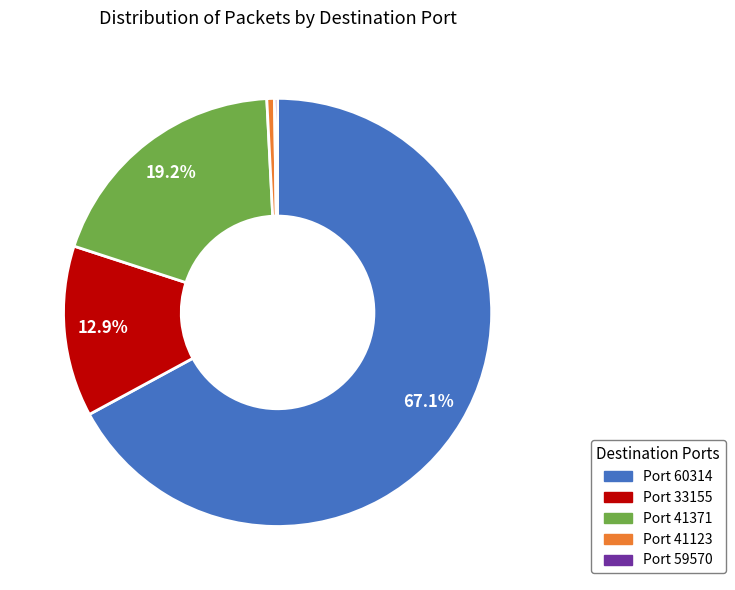

Does any single category account for the majority?

Yes